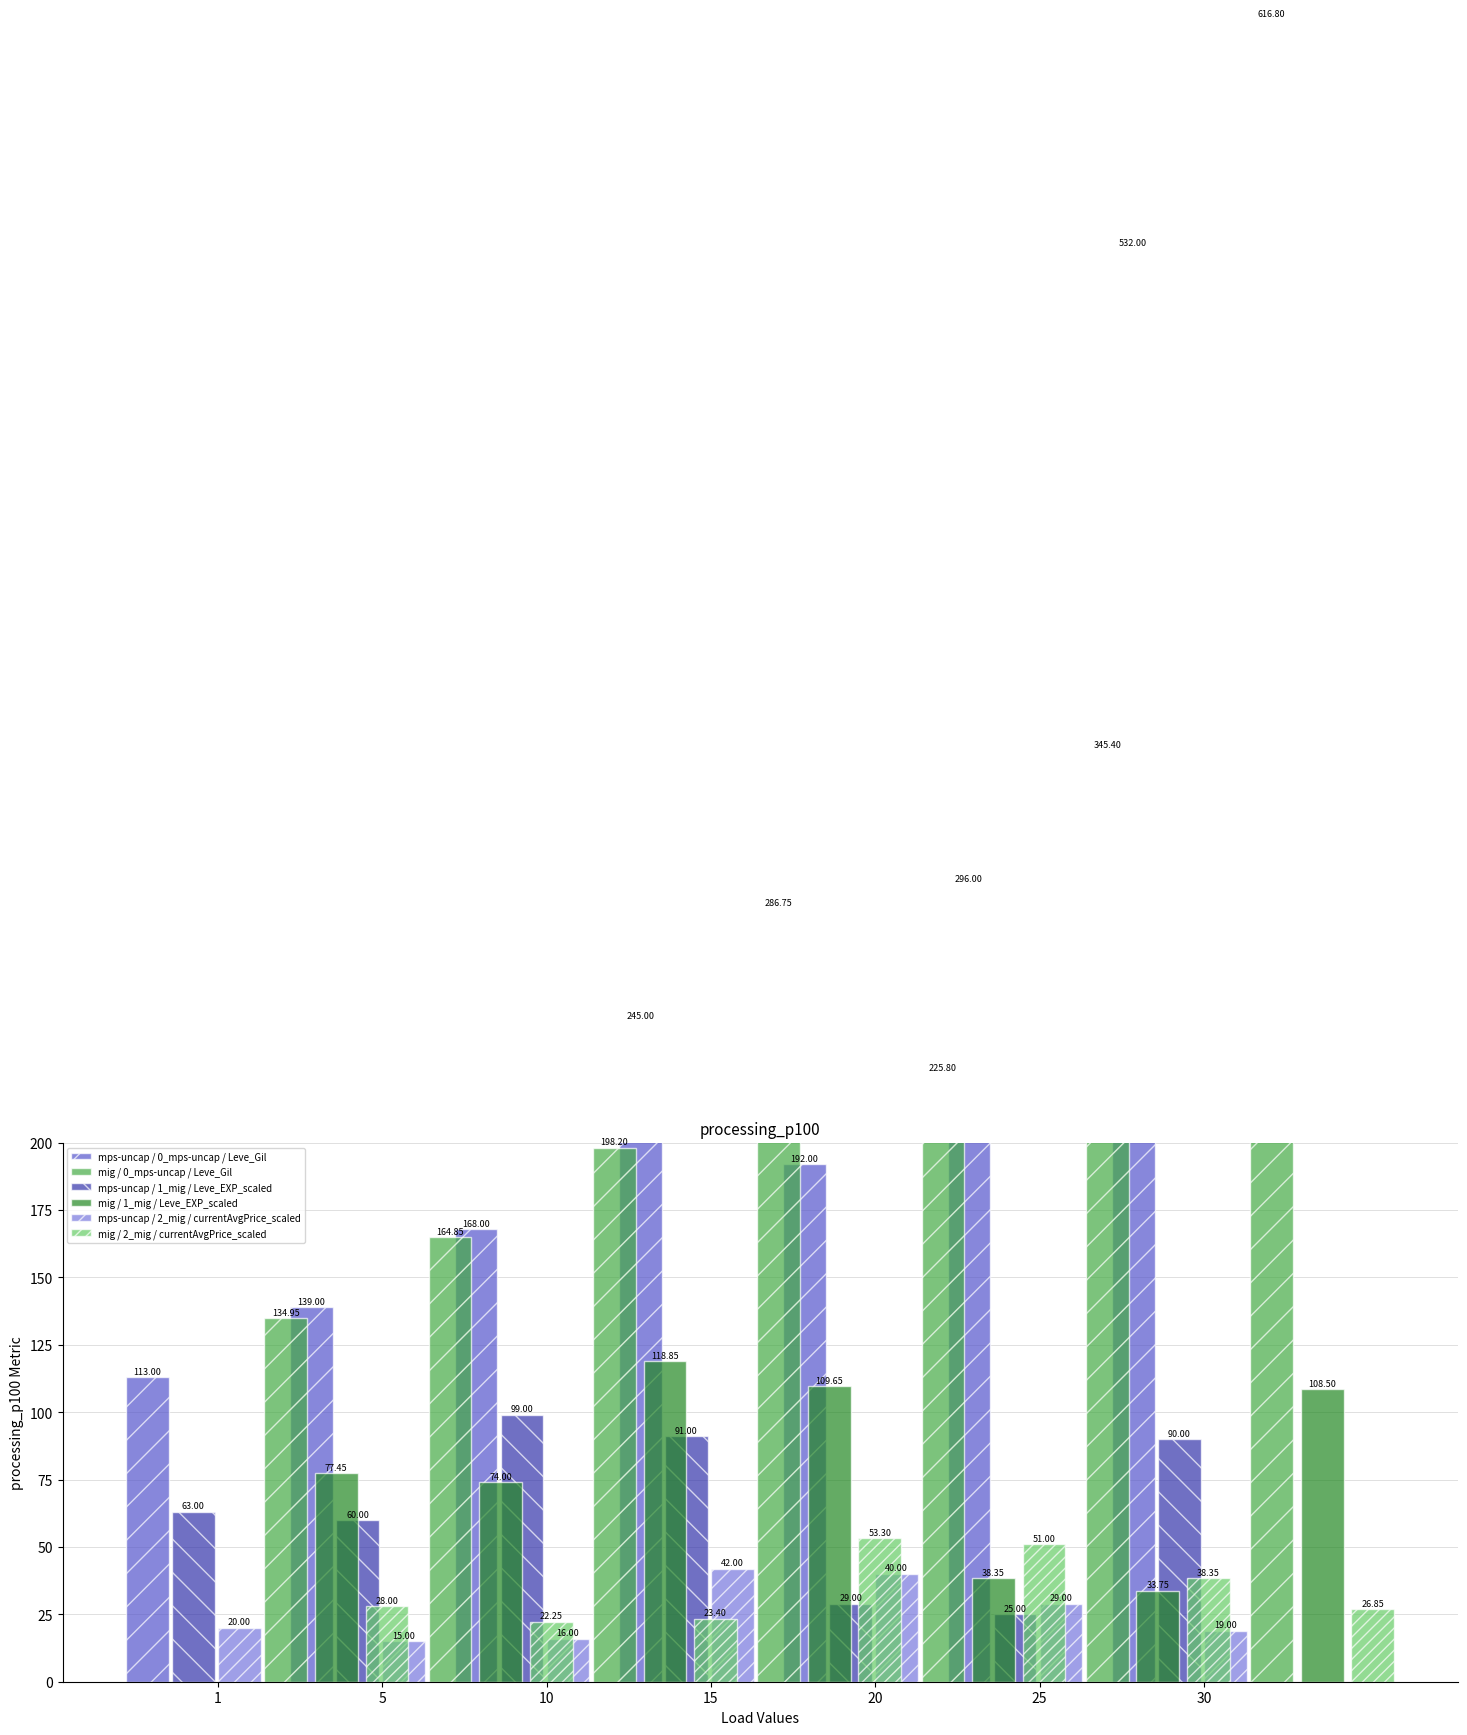

True or false: mig / 2_mig / currentAvgPrice_scaled has a value of 72.6 at 20.

False